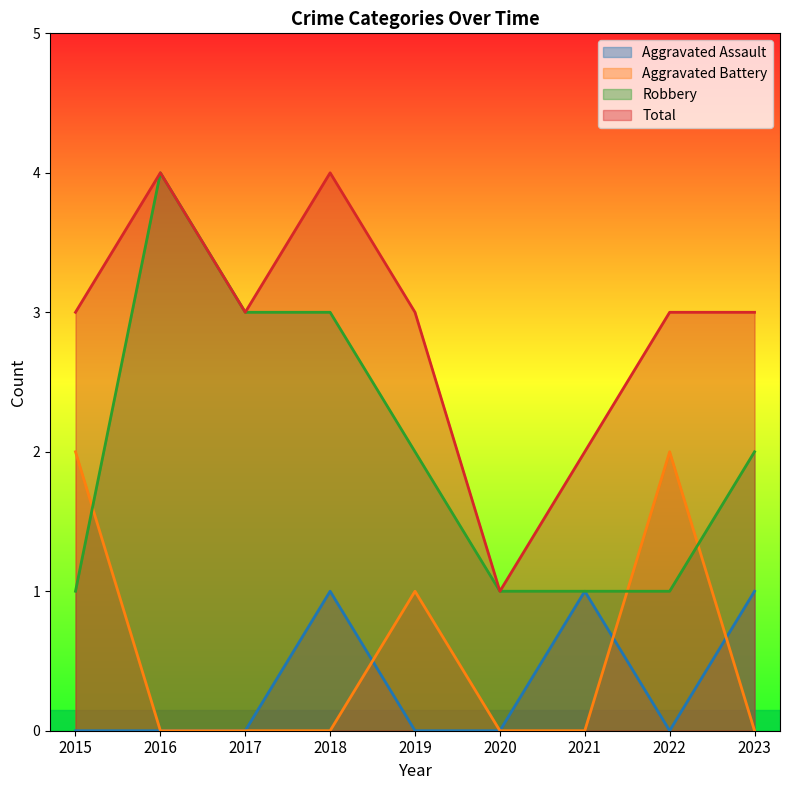

Reading left to right, extract all data points from this chart.

Aggravated Assault: 2015=0	2016=0	2017=0	2018=1	2019=0	2020=0	2021=1	2022=0	2023=1
Aggravated Battery: 2015=2	2016=0	2017=0	2018=0	2019=1	2020=0	2021=0	2022=2	2023=0
Robbery: 2015=1	2016=4	2017=3	2018=3	2019=2	2020=1	2021=1	2022=1	2023=2
Total: 2015=3	2016=4	2017=3	2018=4	2019=3	2020=1	2021=2	2022=3	2023=3